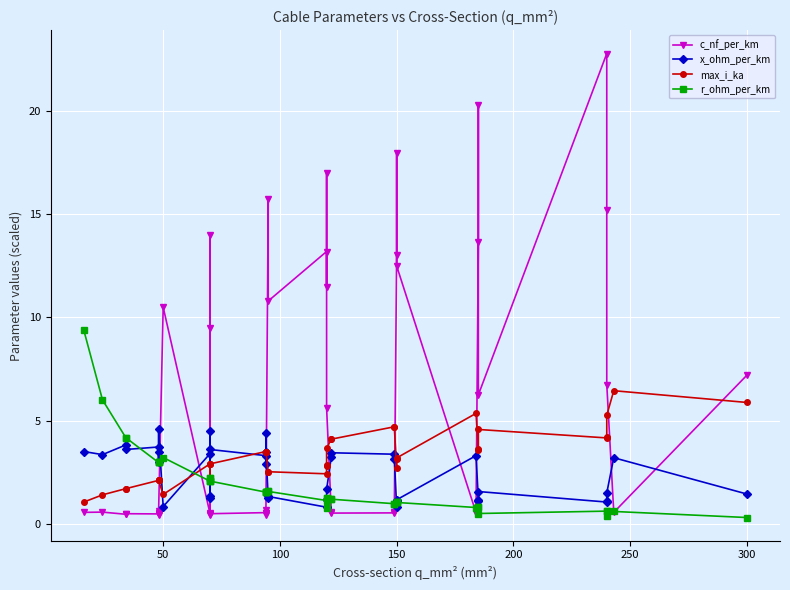

What is the maximum value shown in the chart?

22.8